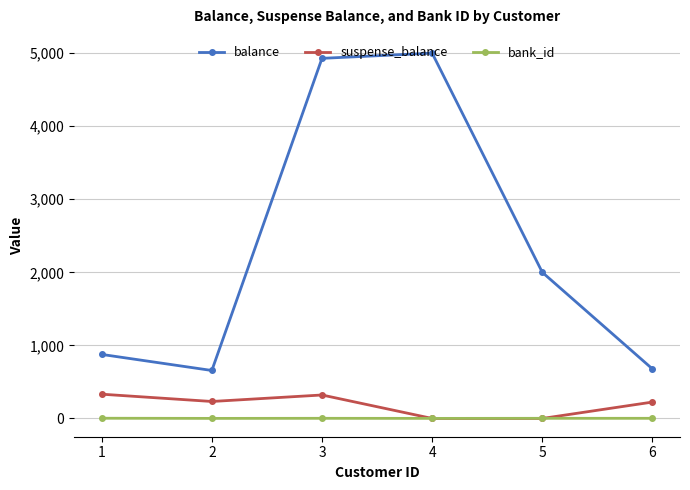

What is the maximum value for bank_id?

3.0